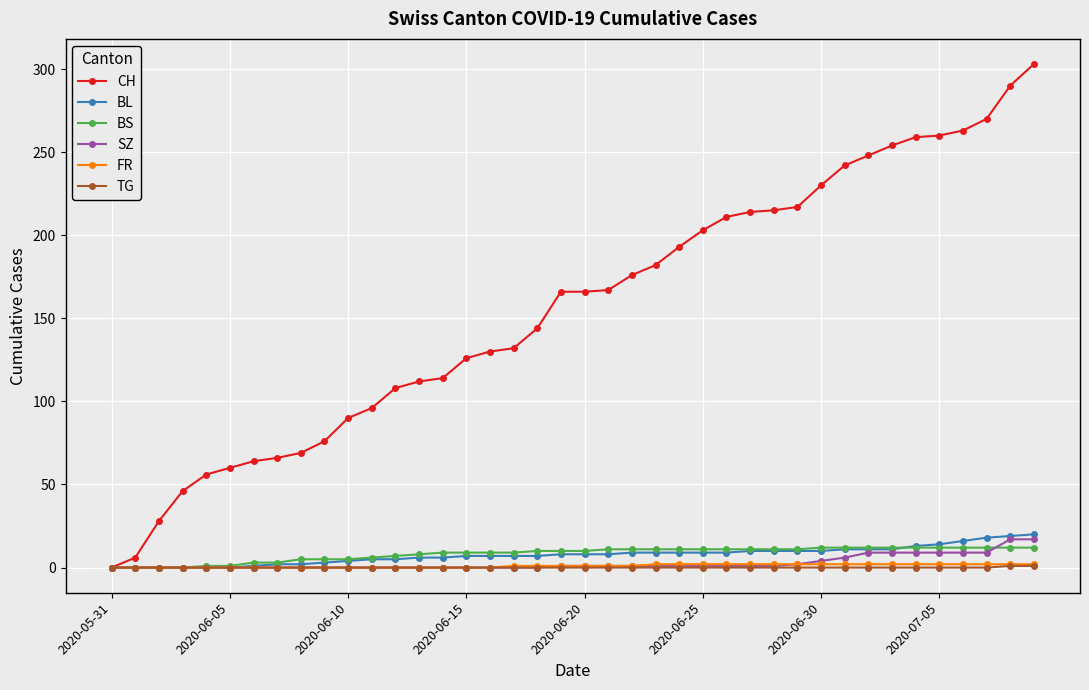

What is the highest value of the SZ series?

17